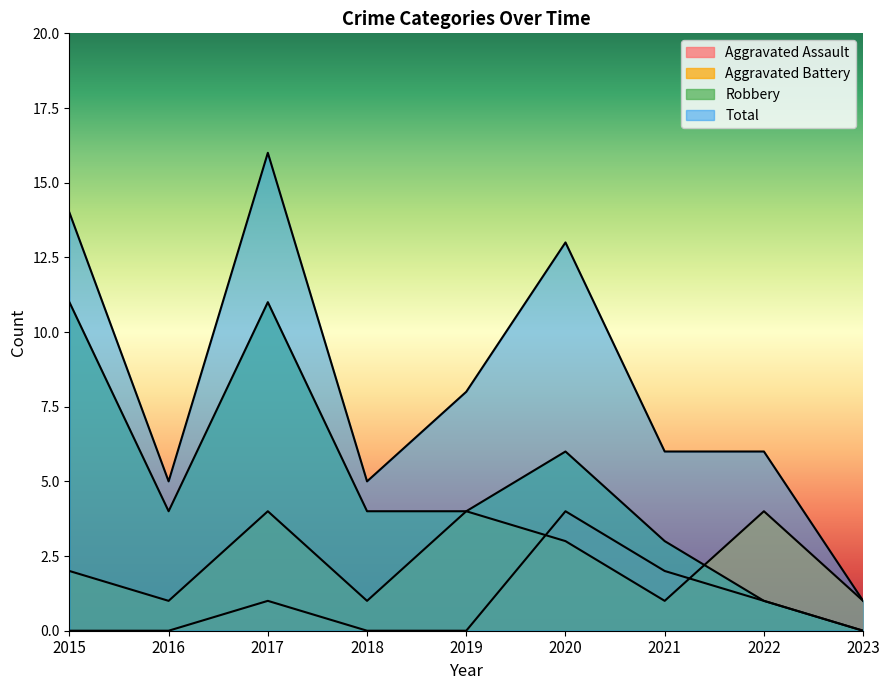

Where is the first local minimum for Robbery?

2016